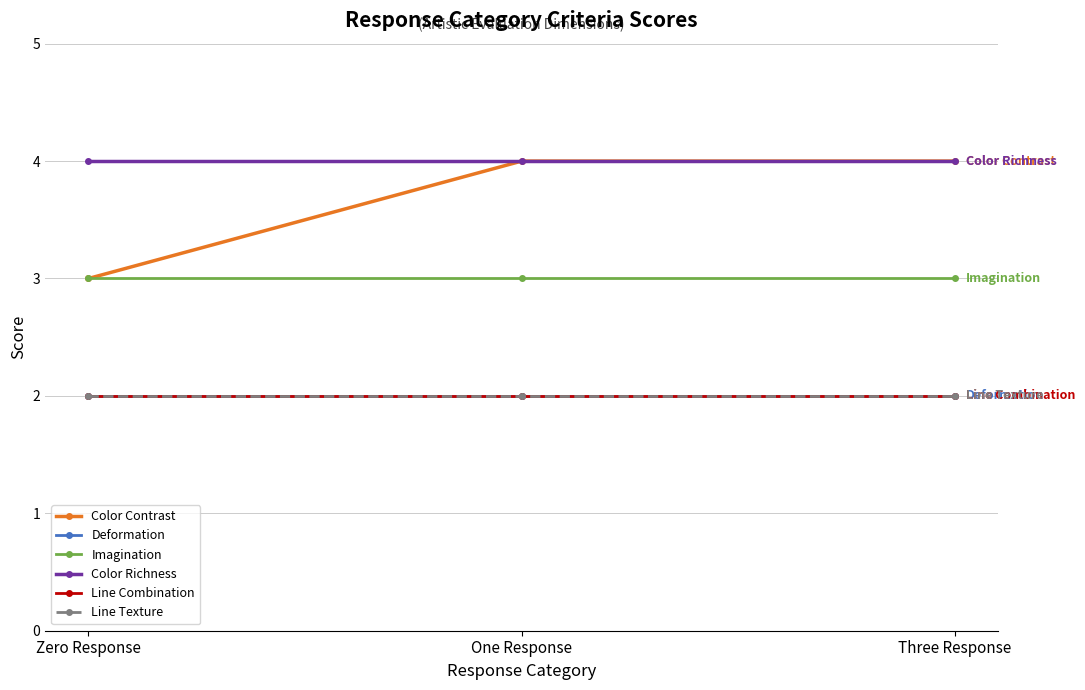

What is the label of the 2nd point from the left?

One Response